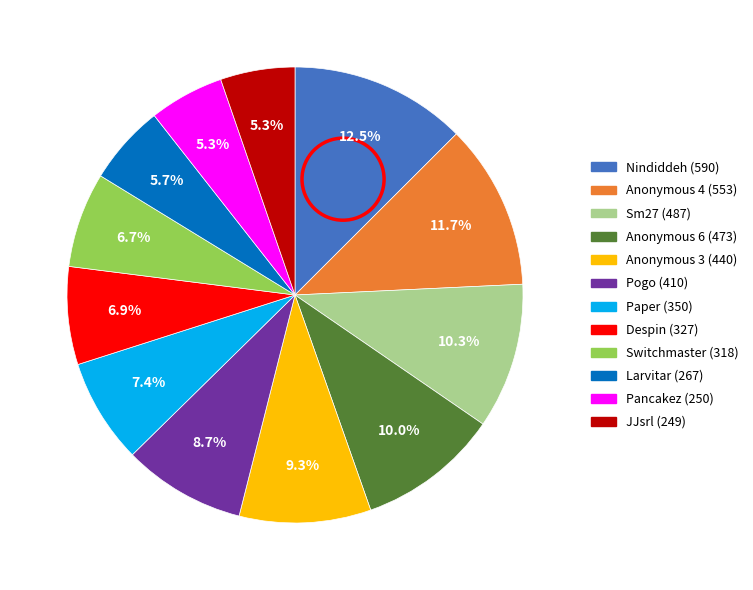

Combined, what portion of the pie is JJsrl (249) and Anonymous 3 (440)?

14.6%